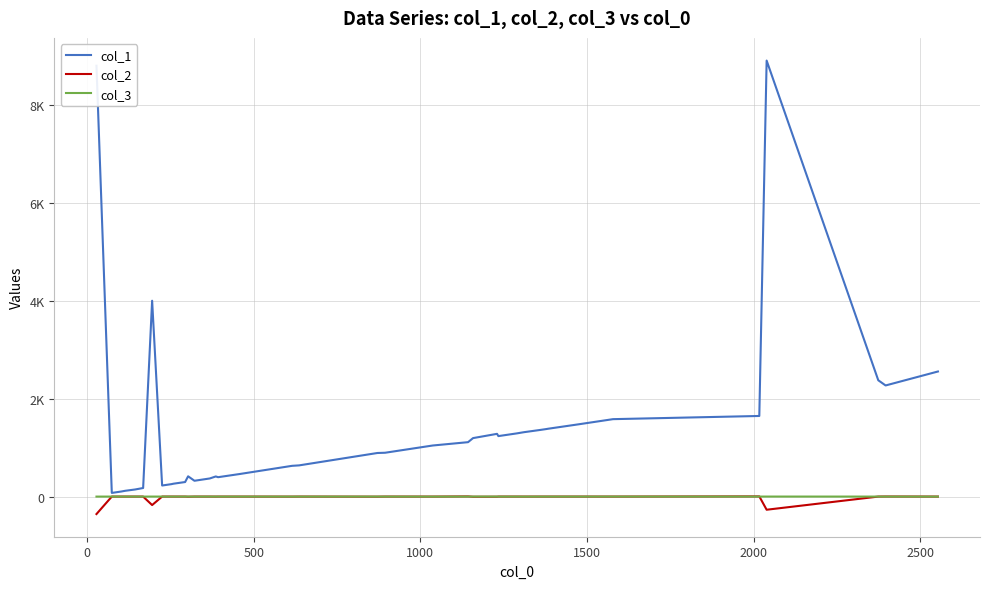

What is the difference between the maximum and minimum values in the col_3 series?

0.9